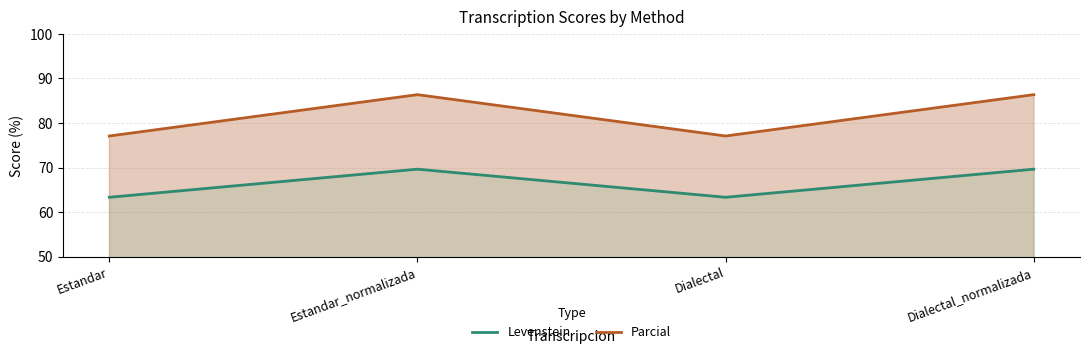

Reading left to right, extract all data points from this chart.

Levenstein: 63.3	69.6	63.3	69.6
Parcial: 77.1	86.4	77.1	86.4